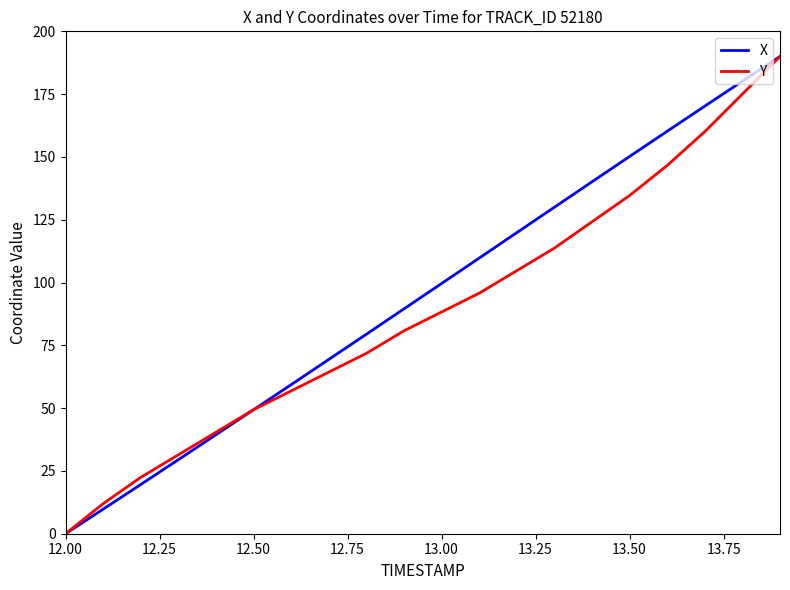

What is the maximum value shown in the chart?

190.0